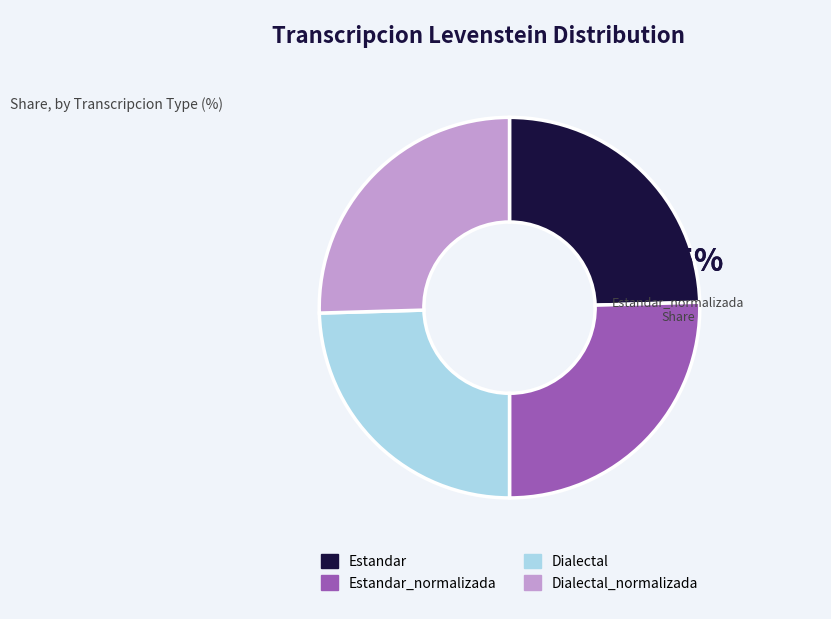

True or false: Estandar accounts for 25% of the total.

True